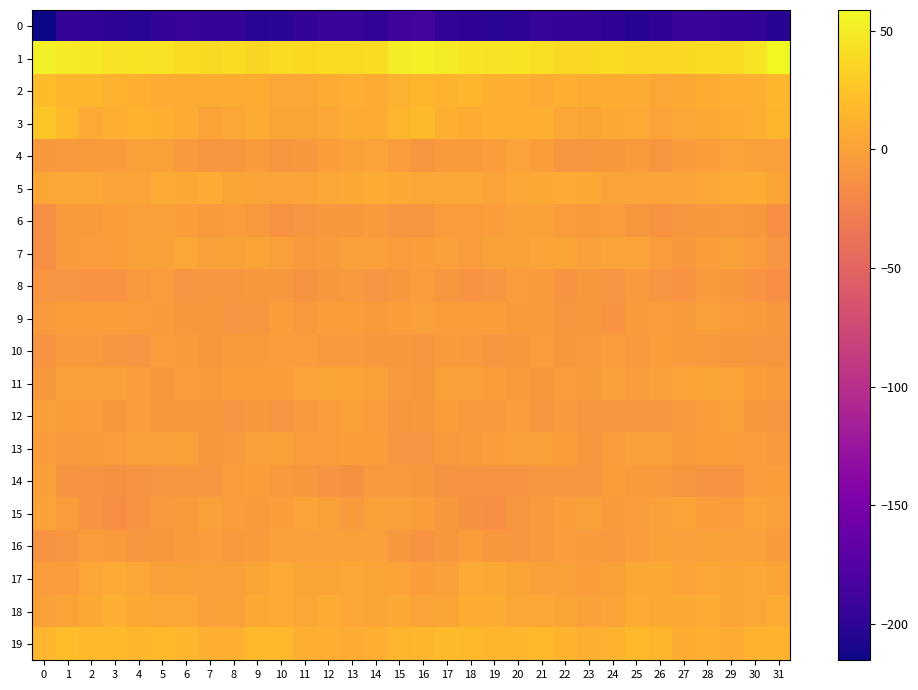

Reading right to left, what are all the values shown in this chart?

0: 31=-203.2	30=-196.2	29=-195.5	28=-192.7	27=-193.6	26=-198.3	25=-202.8	24=-198.5	23=-196.2	22=-195.4	21=-194.3	20=-200.1	19=-200.8	18=-198.5	17=-197.3	16=-184.4	15=-188.1	14=-198.0	13=-193.9	12=-192.7	11=-195.1	10=-201.1	9=-201.4	8=-197.0	7=-196.1	6=-194.5	5=-195.8	4=-201.6	3=-200.0	2=-197.9	1=-195.8	0=-215.4
1: 31=58.8	30=45.1	29=40.2	28=39.6	27=38.5	26=39.2	25=37.7	24=39.7	23=39.5	22=39.0	21=42.5	20=45.7	19=44.6	18=45.6	17=49.1	16=51.6	15=50.6	14=41.3	13=39.6	12=39.7	11=37.6	10=39.6	9=37.3	8=40.7	7=38.8	6=40.0	5=44.1	4=45.6	3=43.9	2=48.4	1=50.0	0=52.5
2: 31=15.5	30=9.5	29=10.2	28=9.2	27=5.6	26=3.2	25=7.7	24=8.8	23=9.0	22=9.7	21=8.1	20=9.8	19=11.0	18=14.9	17=13.3	16=14.1	15=12.3	14=8.3	13=10.3	12=8.1	11=3.9	10=4.3	9=8.5	8=8.9	7=9.3	6=9.5	5=8.0	4=10.7	3=11.9	2=15.5	1=14.9	0=19.7
3: 31=14.3	30=10.4	29=8.7	28=5.9	27=3.6	26=1.6	25=7.2	24=6.1	23=2.1	22=4.7	21=10.5	20=11.3	19=11.0	18=7.4	17=11.2	16=19.1	15=14.6	14=9.4	13=7.6	12=5.1	11=2.4	10=2.9	9=8.0	8=4.6	7=1.6	6=7.4	5=11.2	4=11.8	3=9.7	2=7.0	1=17.3	0=27.6
4: 31=-2.2	30=-0.2	29=0.2	28=-2.4	27=-5.2	26=-8.7	25=-5.4	24=-7.3	23=-8.6	22=-7.7	21=-3.0	20=0.1	19=-3.2	18=-4.9	17=-5.1	16=-7.9	15=-4.2	14=0.7	13=-0.7	12=-3.3	11=-7.0	10=-7.8	9=-5.4	8=-8.2	7=-8.4	6=-6.5	5=-1.1	4=-0.3	3=-4.5	2=-4.6	1=-5.7	0=-7.1
5: 31=2.2	30=7.6	29=6.4	28=4.5	27=1.8	26=0.7	25=0.8	24=2.0	23=6.3	22=7.1	21=5.9	20=4.5	19=0.4	18=4.4	17=4.2	16=3.8	15=5.9	14=8.3	13=5.7	12=3.7	11=0.9	10=0.6	9=1.4	8=2.9	7=8.0	6=6.0	5=6.3	4=1.8	3=1.9	2=4.8	1=4.2	0=4.5
6: 31=-14.2	30=-7.1	29=-5.9	28=-7.0	27=-8.0	26=-11.0	25=-8.7	24=-3.8	23=-5.0	22=-3.9	21=-0.6	20=-0.9	19=-2.6	18=-4.3	17=-3.4	16=-7.8	15=-9.7	14=-5.2	13=-6.8	12=-6.7	11=-9.5	10=-11.1	9=-6.3	8=-3.7	7=-5.0	6=-2.7	5=-0.3	4=-1.4	3=-3.2	2=-4.6	1=-5.5	0=-14.2
7: 31=-8.9	30=-3.8	29=-0.6	28=-3.0	27=-6.7	26=-3.4	25=1.5	24=0.9	23=-2.1	22=3.0	21=1.5	20=-1.1	19=-0.8	18=-4.2	17=-2.0	16=-3.3	15=-4.4	14=-1.8	13=-1.2	12=-4.6	11=-6.1	10=-1.3	9=2.0	8=-0.8	7=-0.5	6=3.4	5=-0.2	4=-0.2	3=-2.3	2=-3.7	1=-5.1	0=-13.1
8: 31=-13.1	30=-10.8	29=-6.8	28=-5.4	27=-10.2	26=-8.9	25=-6.0	24=-9.0	23=-7.6	22=-10.2	21=-5.5	20=-4.3	19=-8.9	18=-10.8	17=-8.7	16=-4.2	15=-7.4	14=-9.0	13=-5.8	12=-6.6	11=-11.1	10=-7.3	9=-7.3	8=-8.5	7=-8.4	6=-9.3	5=-4.1	4=-5.8	3=-10.4	2=-10.5	1=-8.9	0=-8.9
9: 31=-7.0	30=-5.4	29=-3.6	28=-1.5	27=-4.9	26=-4.0	25=-5.3	24=-9.8	23=-7.5	22=-8.3	21=-4.9	20=-4.7	19=-2.9	18=-2.8	17=-2.4	16=-1.9	15=-2.9	14=-4.7	13=-2.4	12=-2.3	11=-5.7	10=-3.1	9=-7.9	8=-9.1	7=-7.4	6=-7.4	5=-4.5	4=-4.2	3=-2.8	2=-3.0	1=-3.0	0=-4.7
10: 31=-8.4	30=-8.0	29=-7.0	28=-6.0	27=-4.6	26=-3.1	25=-5.6	24=-4.4	23=-6.1	22=-6.8	21=-3.9	20=-7.4	19=-9.4	18=-6.6	17=-5.0	16=-8.0	15=-7.4	14=-7.4	13=-6.5	12=-5.6	11=-3.9	10=-3.9	9=-5.1	8=-4.6	7=-6.8	6=-5.4	5=-4.4	4=-9.1	3=-8.3	2=-5.6	1=-6.0	0=-10.1
11: 31=-5.0	30=-3.3	29=1.2	28=2.8	27=1.5	26=-2.1	25=-4.1	24=-2.0	23=-5.5	22=-3.9	21=-7.1	20=-4.9	19=-2.7	18=-1.5	17=-1.1	16=-6.7	15=-6.2	14=-1.0	13=1.8	12=3.1	11=-0.1	10=-3.2	9=-2.7	8=-3.3	7=-5.4	6=-4.3	5=-7.2	4=-3.7	3=-2.0	2=-1.3	1=-1.9	0=-7.0
12: 31=-8.1	30=-6.9	29=-1.0	28=-2.7	27=-5.7	26=-8.5	25=-8.8	24=-7.8	23=-8.8	22=-6.4	21=-8.7	20=-3.8	19=-6.0	18=-5.7	17=-2.5	16=-7.1	15=-8.6	14=-4.0	13=-0.8	12=-4.1	11=-6.5	10=-9.3	9=-7.4	8=-9.1	7=-7.4	6=-7.4	5=-7.1	4=-3.5	3=-7.1	2=-3.7	1=-2.5	0=-1.9
13: 31=-5.9	30=-3.6	29=-2.5	28=-3.3	27=-4.5	26=-2.0	25=-1.2	24=-4.3	23=-7.8	22=-2.6	21=-0.7	20=-1.8	19=-2.5	18=-4.5	17=-6.2	16=-9.3	15=-8.8	14=-2.3	13=-2.6	12=-4.2	11=-3.8	10=-0.9	9=-2.1	8=-6.0	7=-6.6	6=-0.9	5=-1.2	4=-1.9	3=-3.6	2=-4.5	1=-5.7	0=-3.9
14: 31=-2.7	30=-4.3	29=-11.1	28=-11.4	27=-7.9	26=-5.8	25=-4.7	24=-2.9	23=-8.0	22=-8.5	21=-7.8	20=-9.9	19=-11.7	18=-11.5	17=-11.9	16=-7.6	15=-6.0	14=-6.5	13=-12.1	12=-10.1	11=-6.9	10=-5.6	9=-3.3	8=-4.3	7=-9.3	6=-7.6	5=-8.8	4=-10.4	3=-12.1	2=-11.5	1=-10.1	0=-2.3
15: 31=-1.8	30=0.8	29=-3.8	28=-3.0	27=1.1	26=-1.6	25=-4.4	24=-5.3	23=-1.1	22=-3.0	21=-5.5	20=-7.9	19=-13.3	18=-12.1	17=-7.2	16=-2.5	15=-1.8	14=-0.6	13=-4.6	12=-0.8	11=0.4	10=-2.5	9=-4.9	8=-4.2	7=-0.7	6=-4.7	5=-5.6	4=-10.2	3=-13.8	2=-10.7	1=-4.1	0=1.0
16: 31=-4.8	30=-1.8	29=-1.8	28=-1.1	27=-1.9	26=-0.7	25=-4.2	24=-5.9	23=-5.1	22=-3.5	21=-6.0	20=-8.3	19=-6.9	18=-3.1	17=-7.0	16=-10.6	15=-7.3	14=-1.7	13=-1.7	12=-1.3	11=-1.3	10=-1.5	9=-5.3	8=-6.1	7=-3.7	6=-4.5	5=-6.6	4=-8.6	3=-4.7	2=-4.1	1=-8.9	0=-11.6
17: 31=2.6	30=3.1	29=2.9	28=3.4	27=1.3	26=5.9	25=5.4	24=-0.4	23=-3.0	22=-0.3	21=-1.6	20=2.8	19=5.6	18=7.0	17=-1.9	16=-3.3	15=1.0	14=2.6	13=3.3	12=2.7	11=2.5	10=7.0	9=2.8	8=-1.6	7=-2.2	6=-0.5	5=-1.0	4=4.6	3=7.1	2=3.7	1=-3.4	0=-3.3
18: 31=7.9	30=5.1	29=2.0	28=7.4	27=5.5	26=5.3	25=8.1	24=1.4	23=-1.2	22=2.3	21=4.1	20=5.1	19=8.7	18=8.9	17=2.0	16=1.5	15=5.4	14=3.0	13=3.6	12=8.1	11=4.2	10=7.2	9=5.9	8=-0.2	7=-0.2	6=3.3	5=4.3	4=6.0	3=10.2	2=5.8	1=1.0	0=-0.7
19: 31=13.7	30=12.0	29=8.1	28=11.0	27=9.0	26=13.9	25=17.9	24=12.2	23=10.0	22=13.6	21=16.7	20=15.6	19=15.6	18=16.2	17=18.3	16=15.6	15=13.8	14=9.8	13=9.1	12=10.5	11=9.6	10=17.0	9=16.1	8=10.6	7=10.5	6=15.5	5=16.5	4=15.0	3=16.4	2=16.3	1=19.5	0=15.4